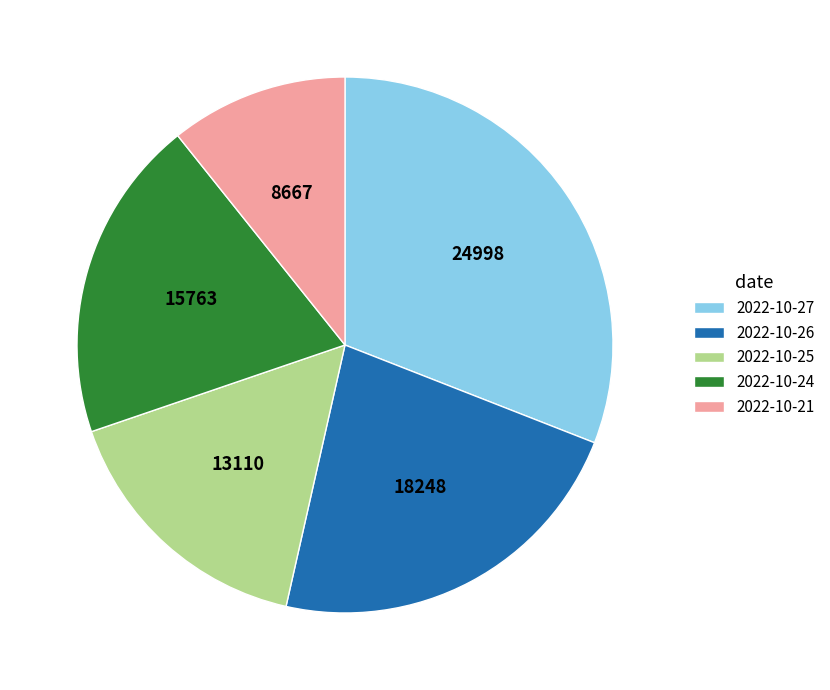

Which slice is the smallest?

2022-10-21